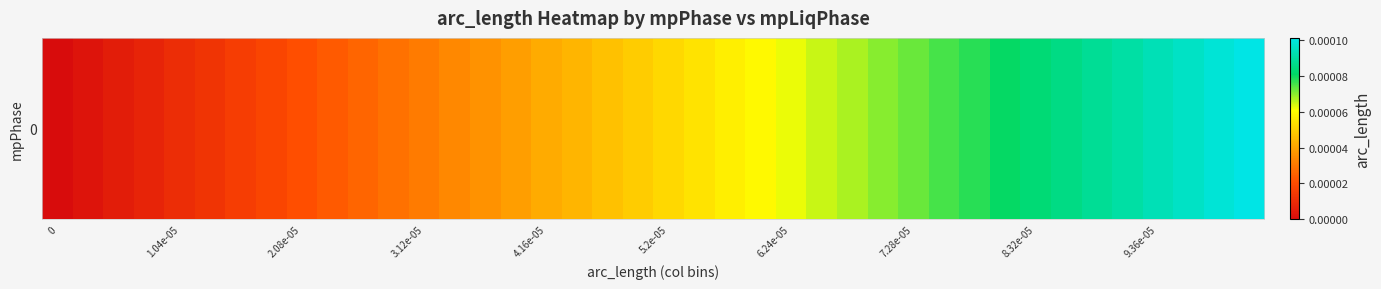

True or false: the data shows 0.0 at 34.

True